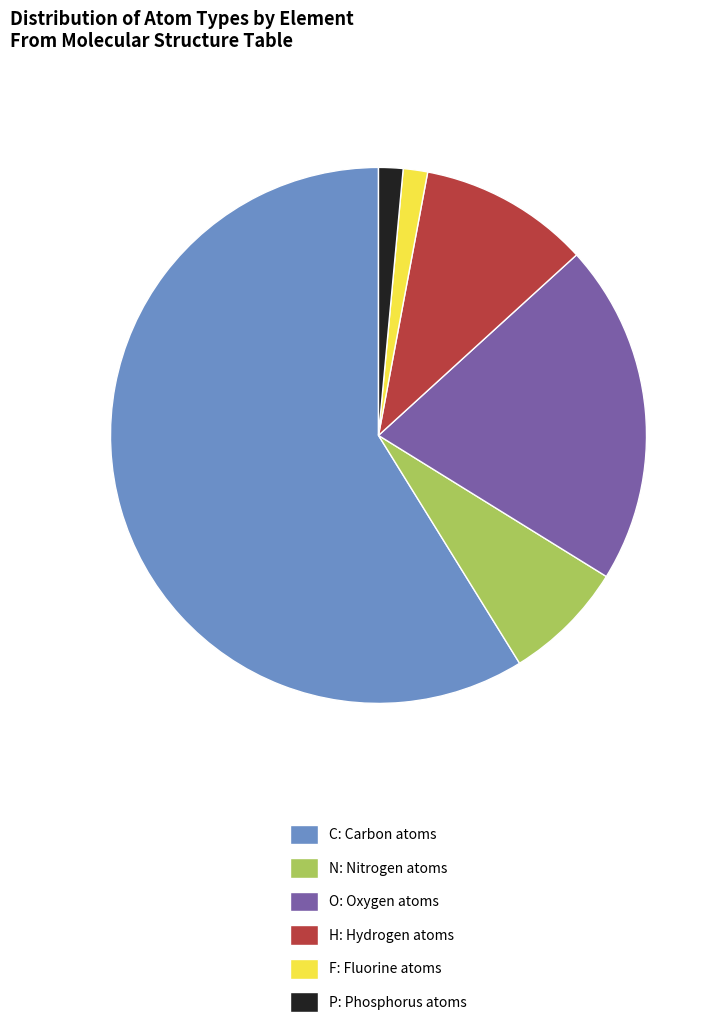

Is there any slice that represents more than half of the pie?

Yes